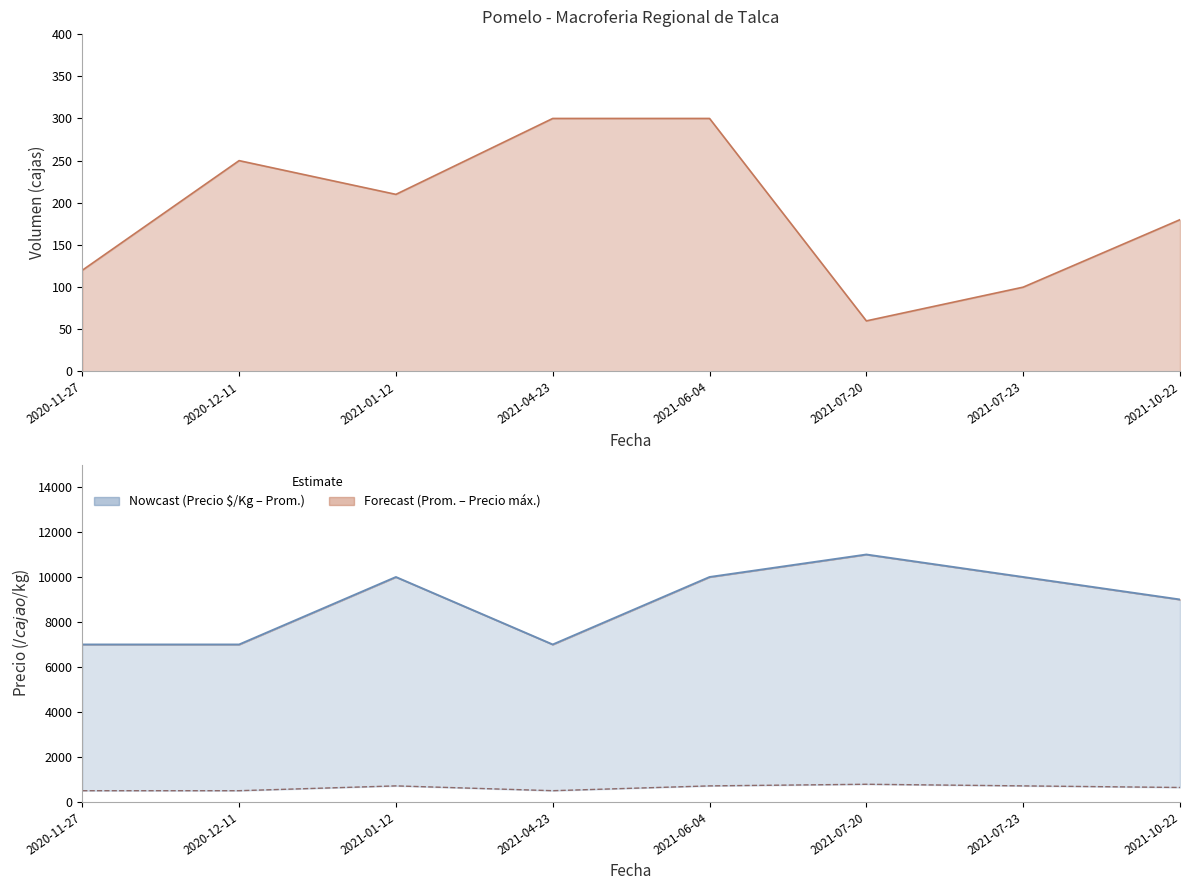

What is the total value across all series at 2021-01-12?

10714